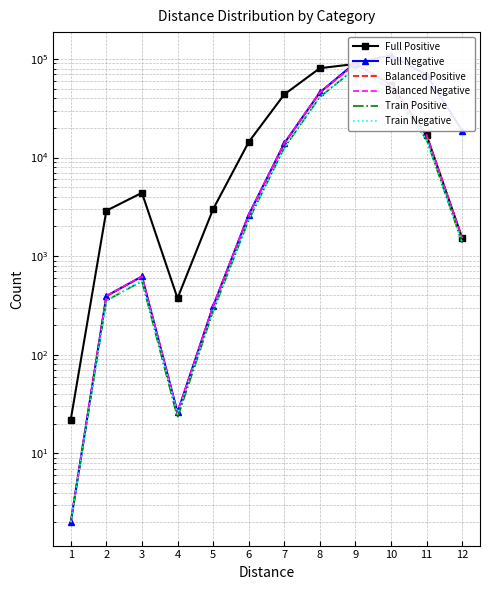

How many lines are shown in the chart?

6